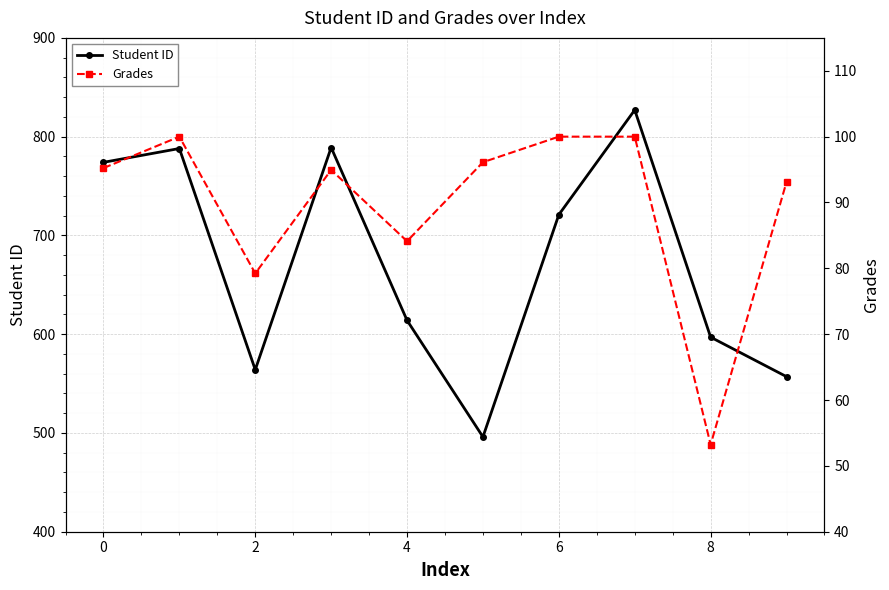

How many lines are shown in the chart?

2